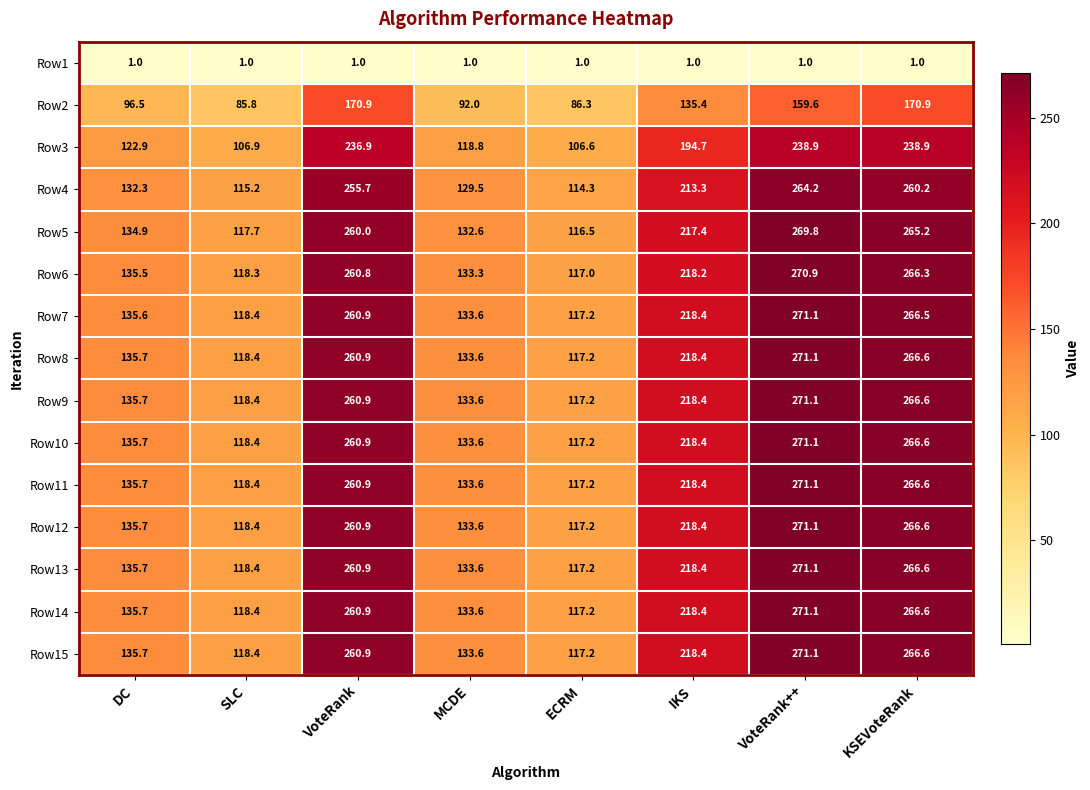

At how many categories does at least one series exceed 173?

4